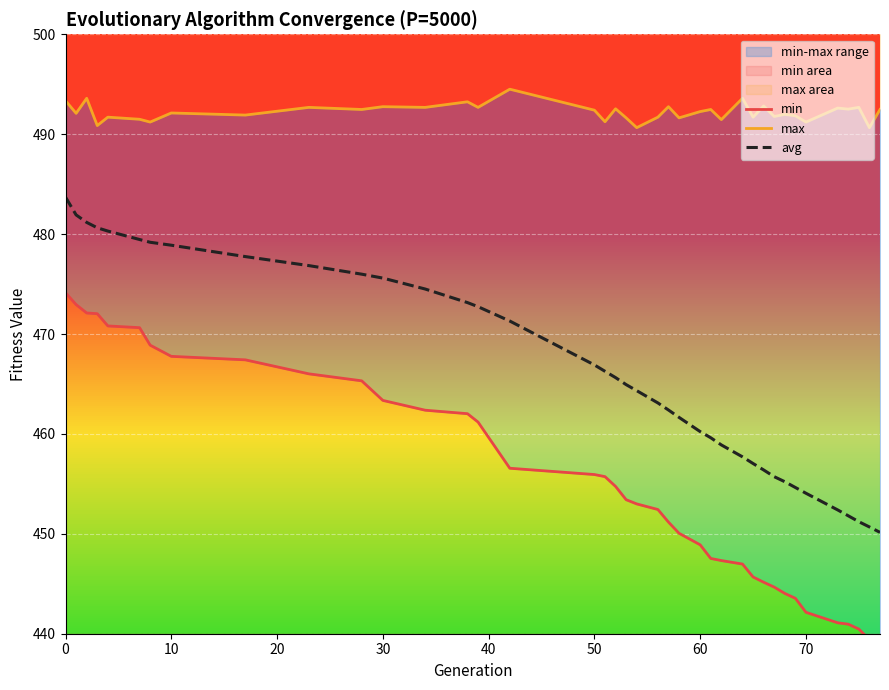

How many categories are shown in the chart?

39